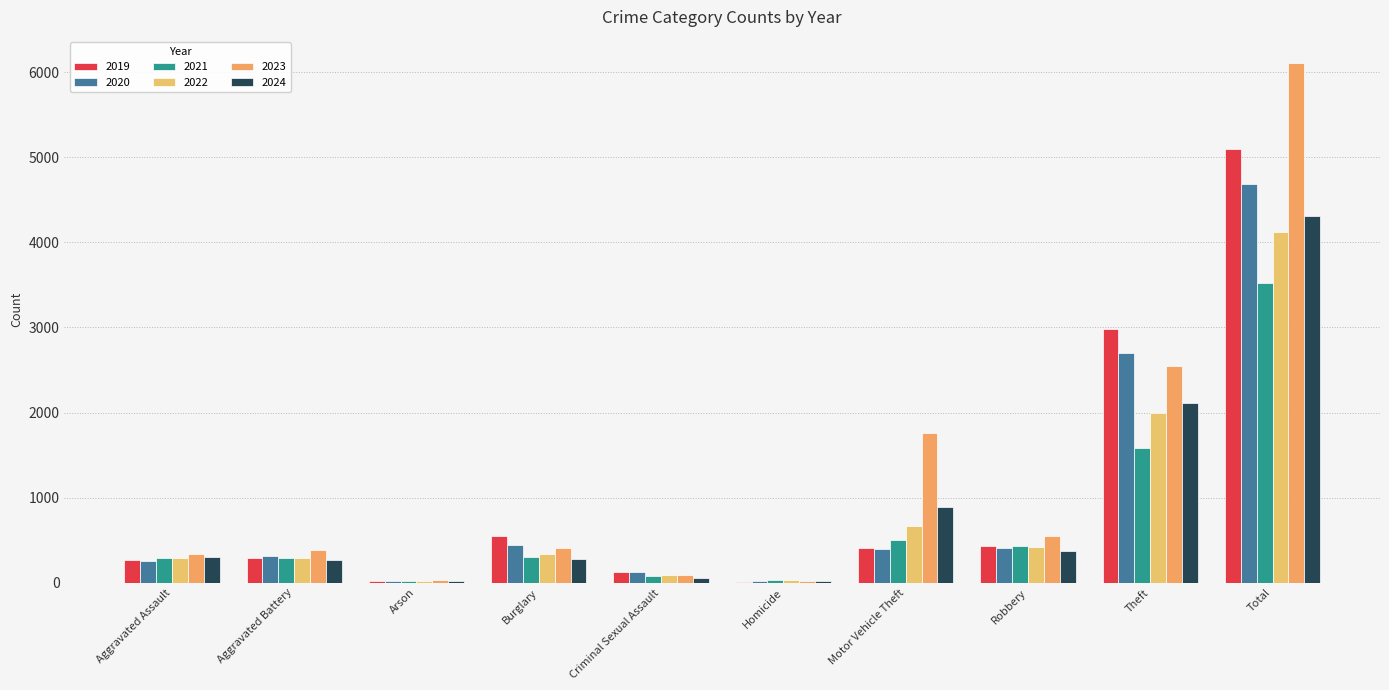

Does the chart contain stacked bars?

No